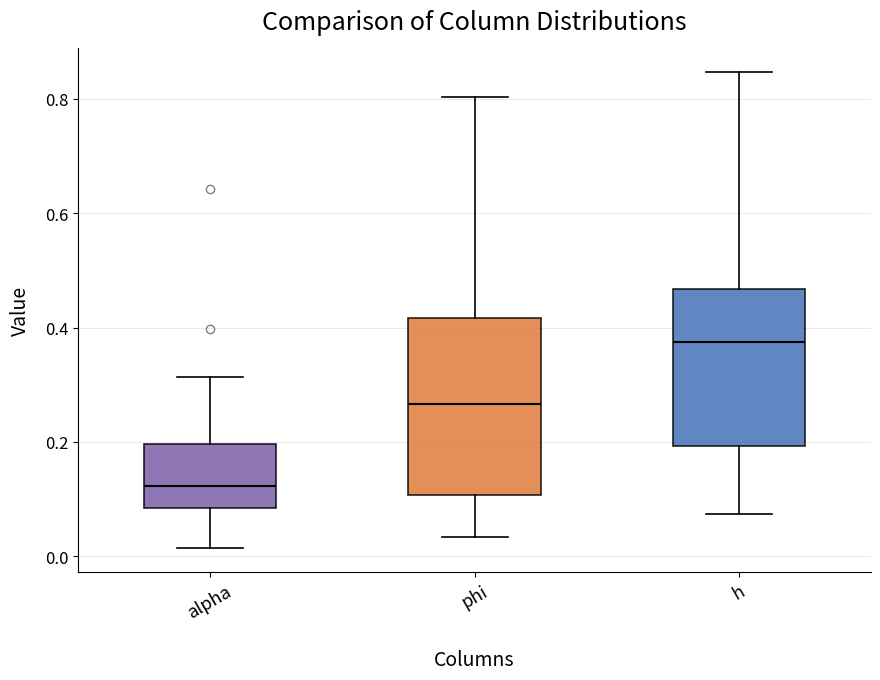

Where is the upper edge of the box for h on the y-axis? The values are not printed on the chart, so give them approximately, as read against the axis.

0.46